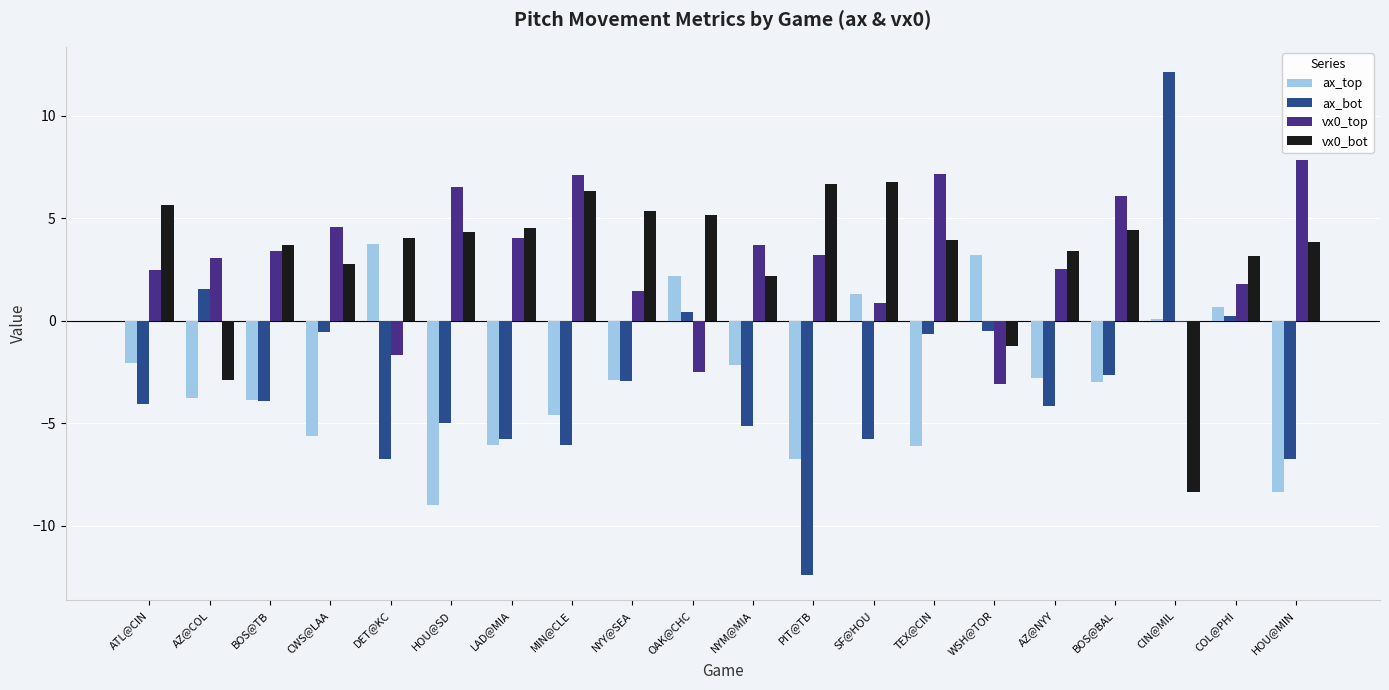

Between NYY@SEA and TEX@CIN, which series saw the biggest shift?

vx0_top